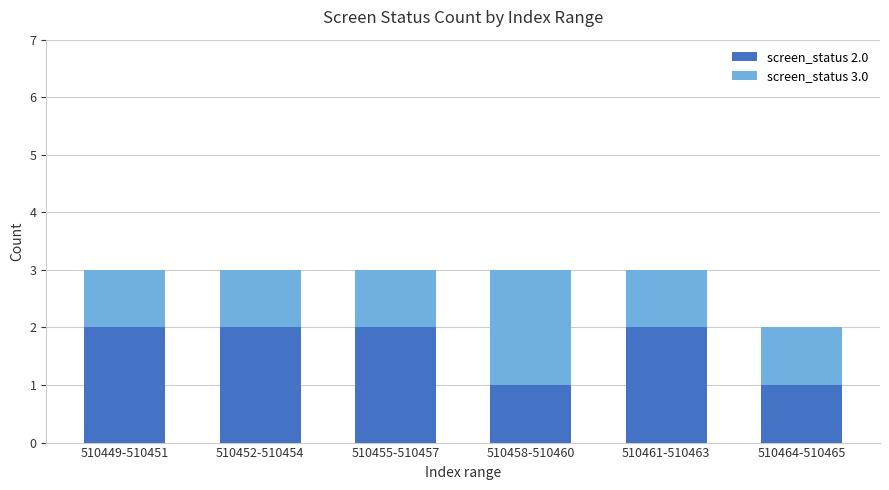

What is the total value across all series at 510449-510451?

3